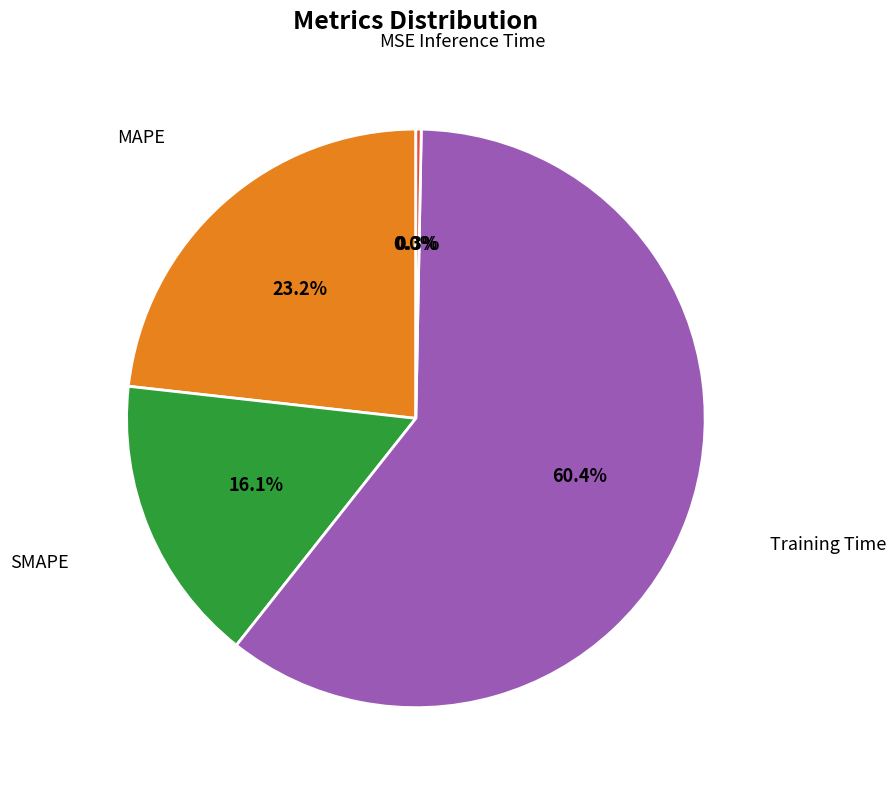

The Training Time slice represents 46% of the pie. True or false?

False